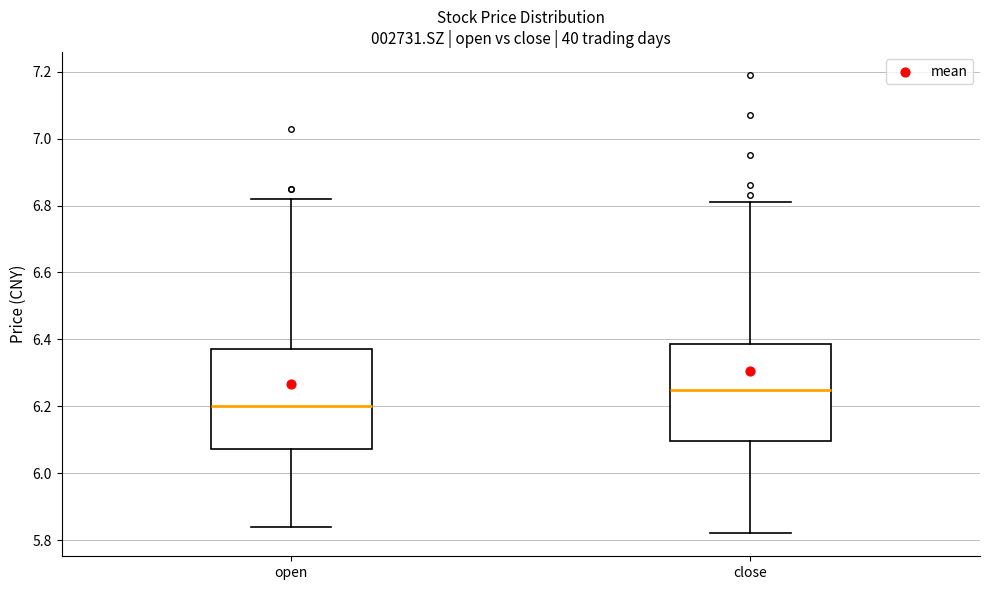

Where does the median line of the box for close sit on the y-axis? The values are not printed on the chart, so give them approximately, as read against the axis.

6.26